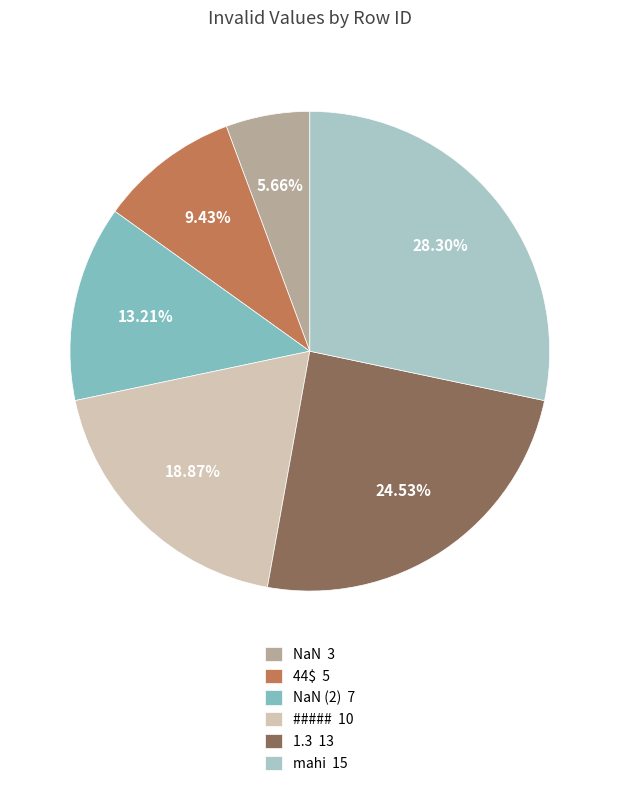

How many segments does this pie chart have?

6